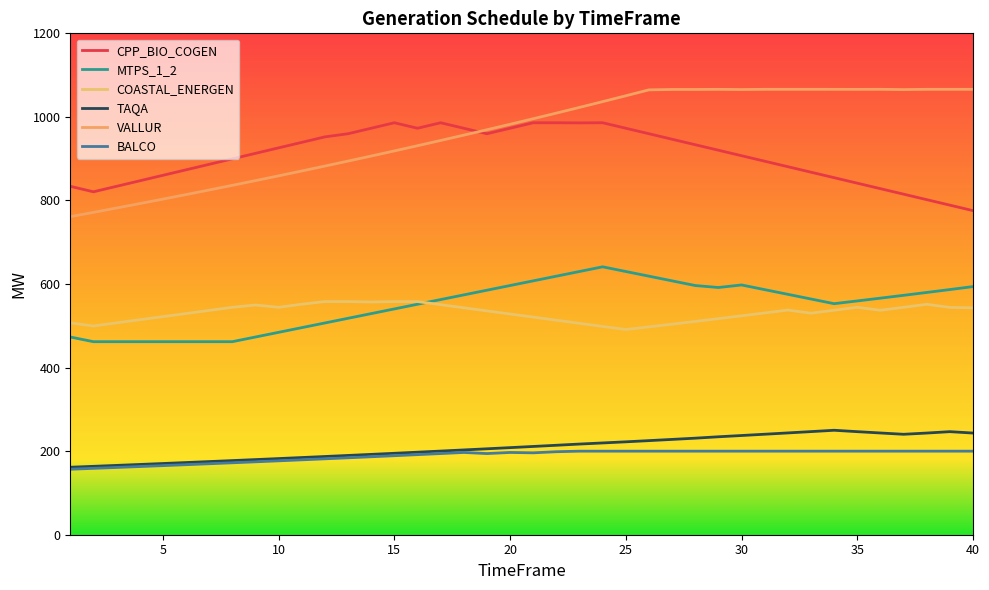

True or false: VALLUR has more than 1 interior local peaks.

True